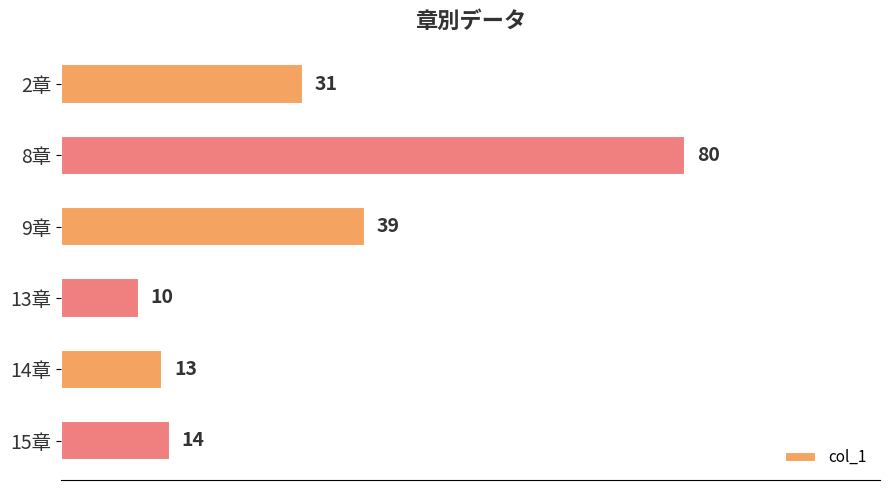

What is the change in value from 2章 to 9章?

+8